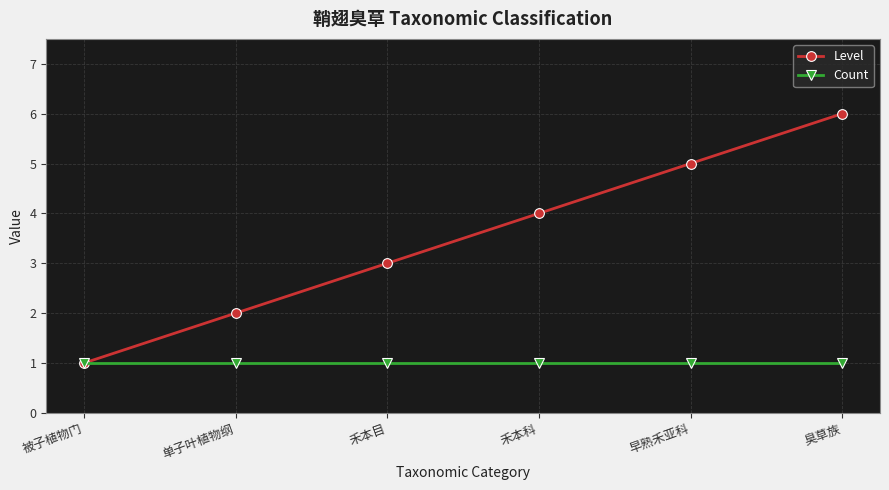

The Level series shows 6 at 臭草族. True or false?

True